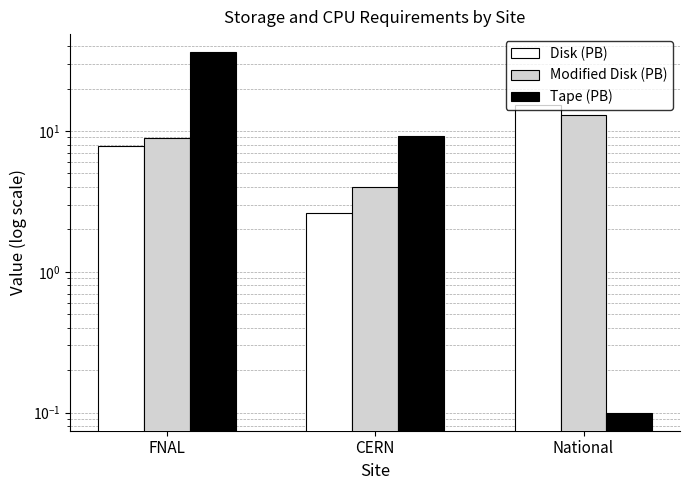

List the series in order of their peak value, highest first.

Tape (PB), Disk (PB), Modified Disk (PB)